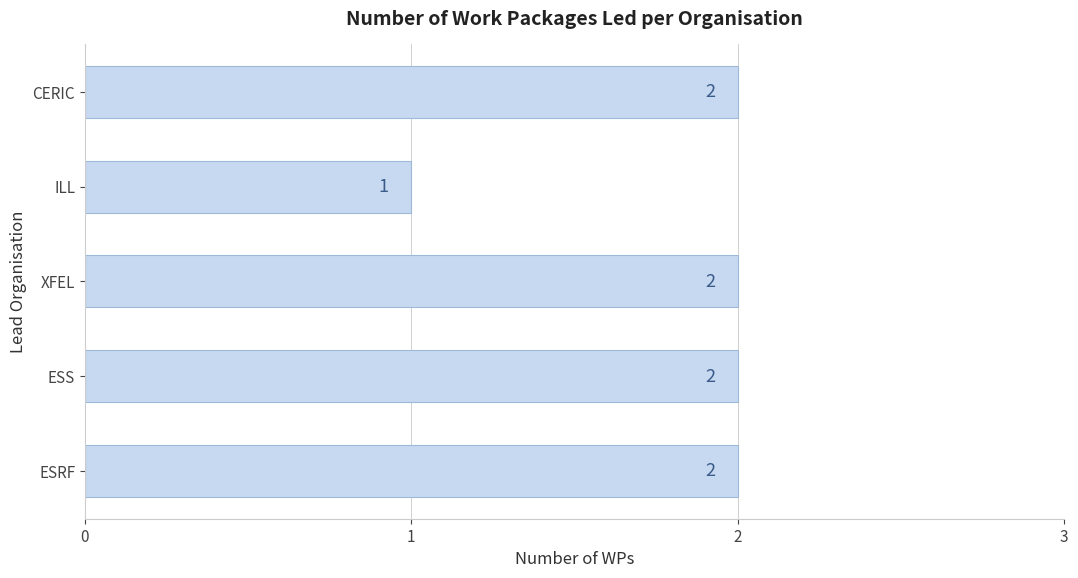

What is the sum of the values at XFEL and CERIC?

4